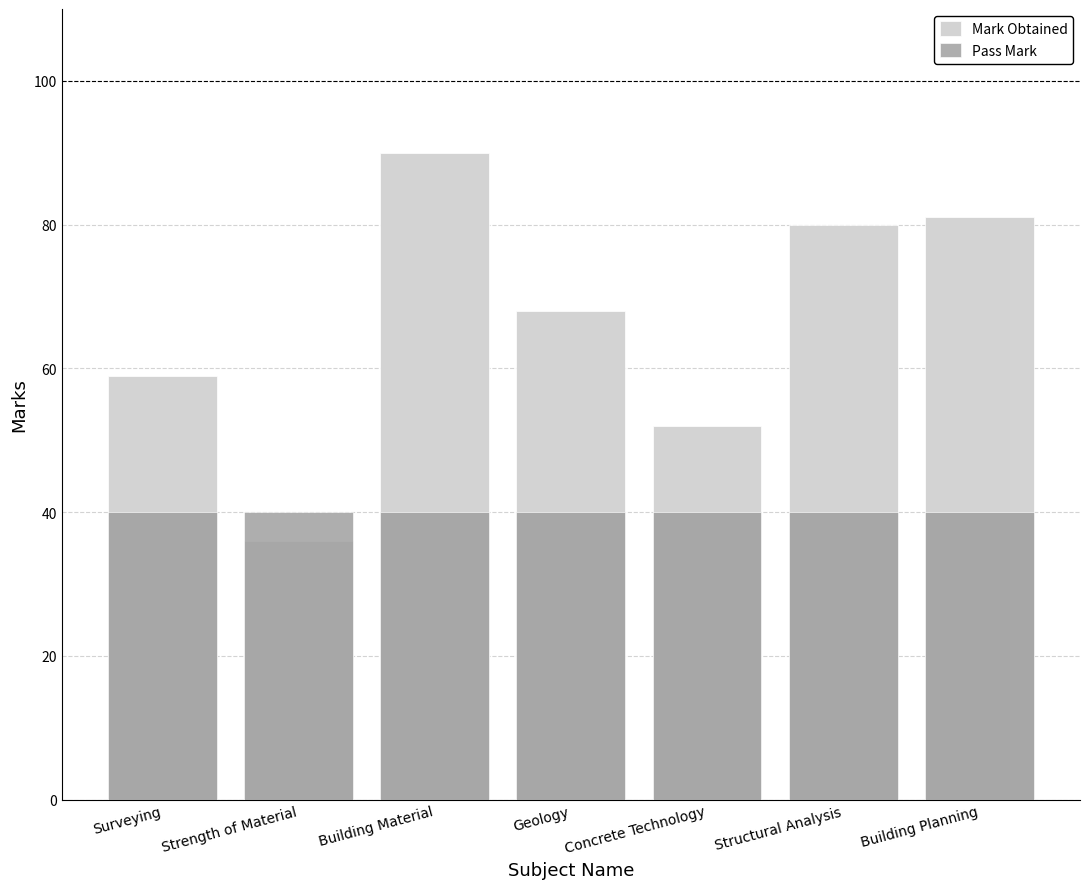

What is the difference between the highest and lowest values at Concrete Technology?

12